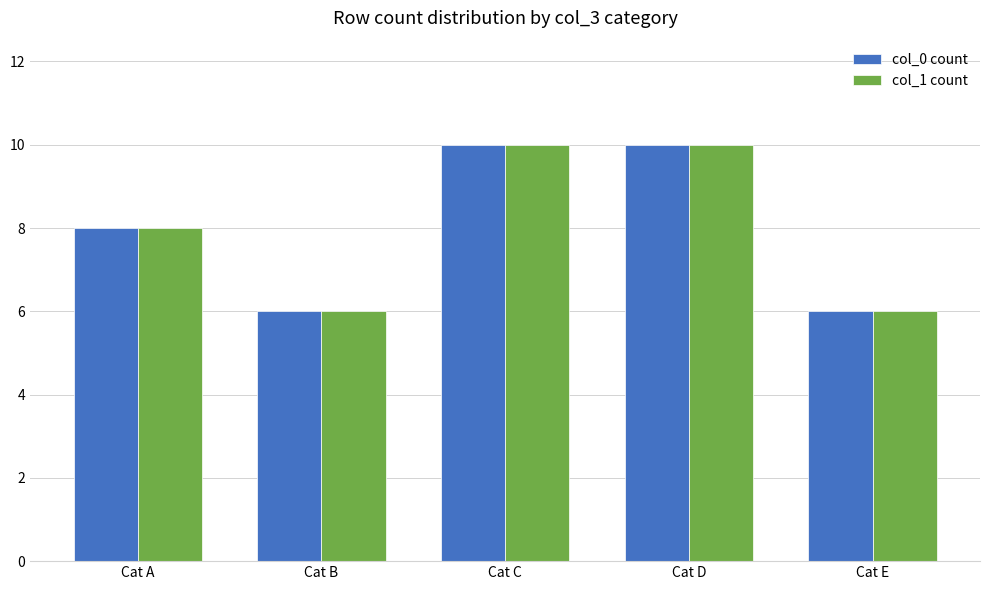

What is the total value across all series at Cat D?

20